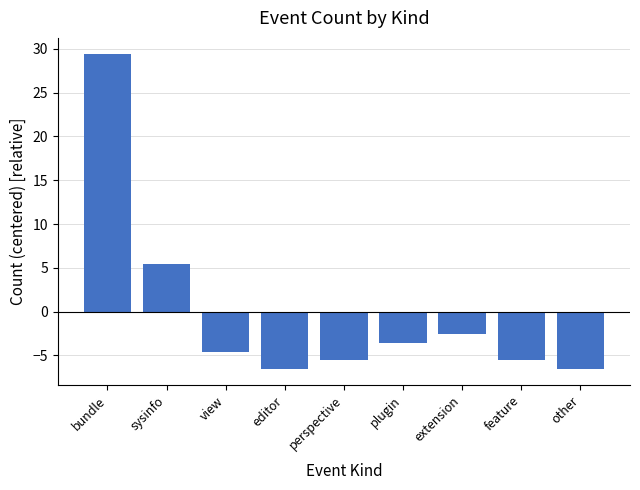

At which category does the chart reach its peak across all series?

bundle